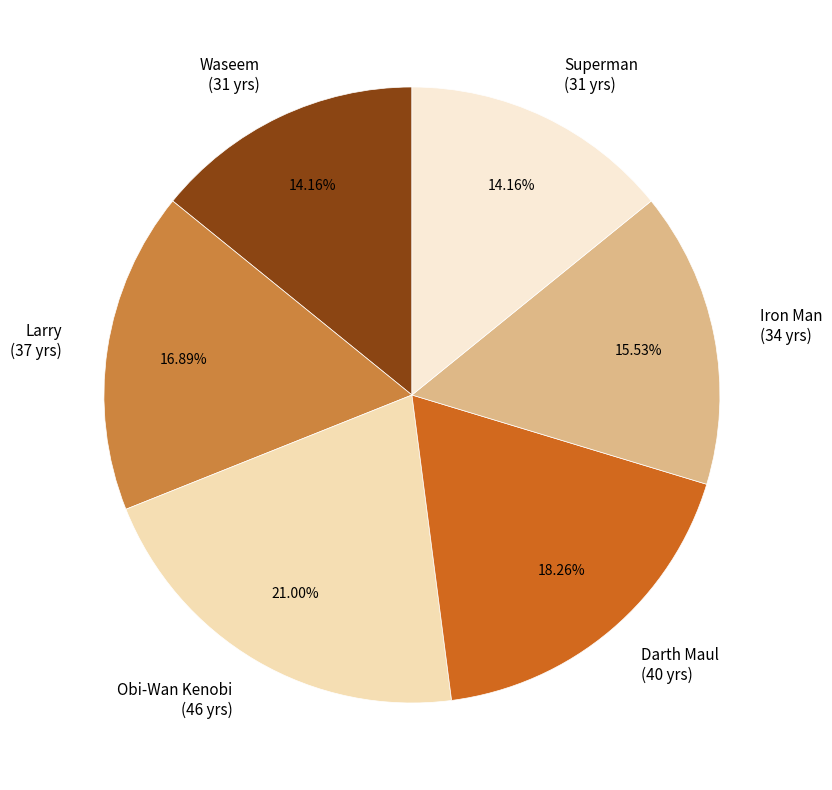

True or false: Superman accounts for 6% of the total.

False